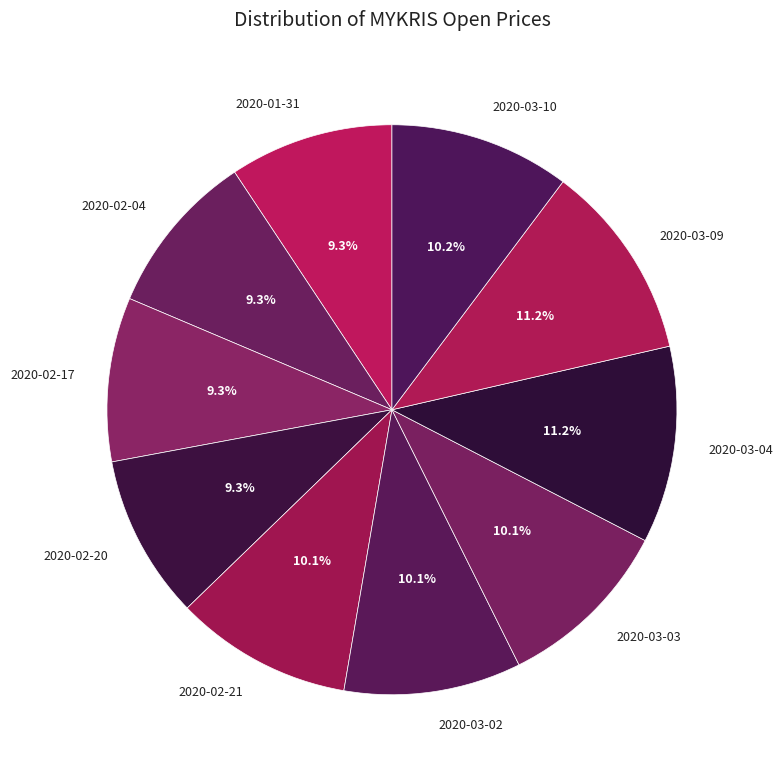

True or false: 2020-02-04 accounts for 9% of the total.

True